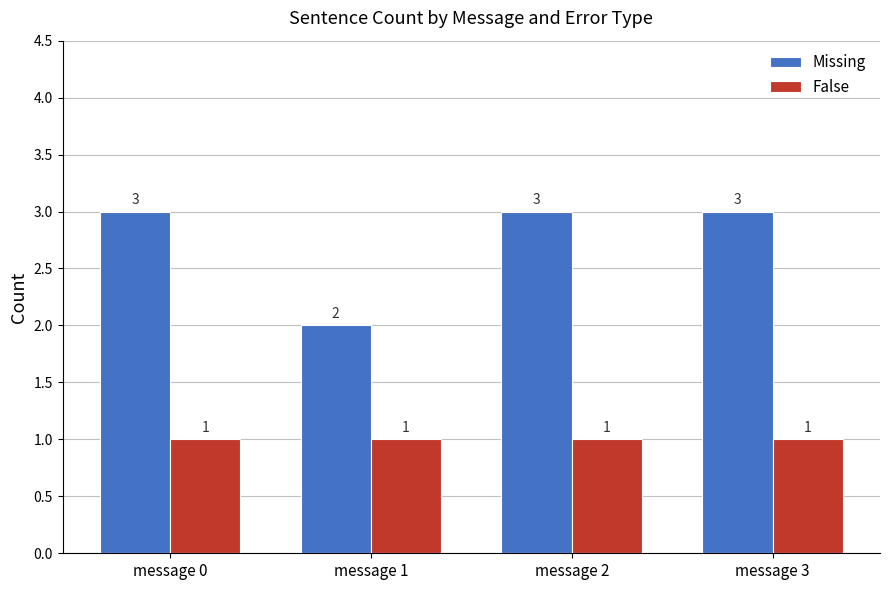

True or false: Missing has a value of 1 at message 3.

False